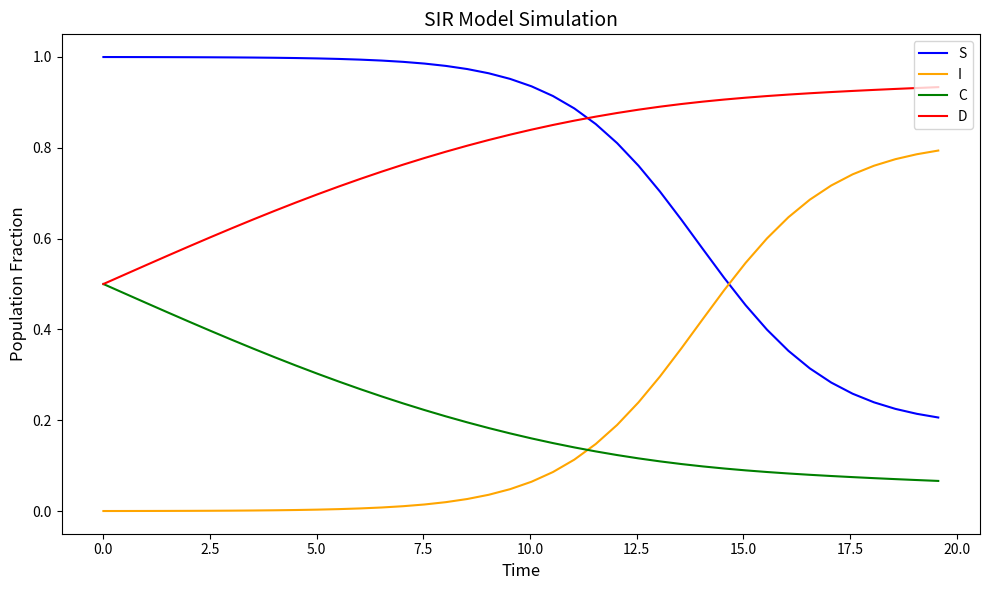

List the series in order of their peak value, highest first.

S, D, I, C